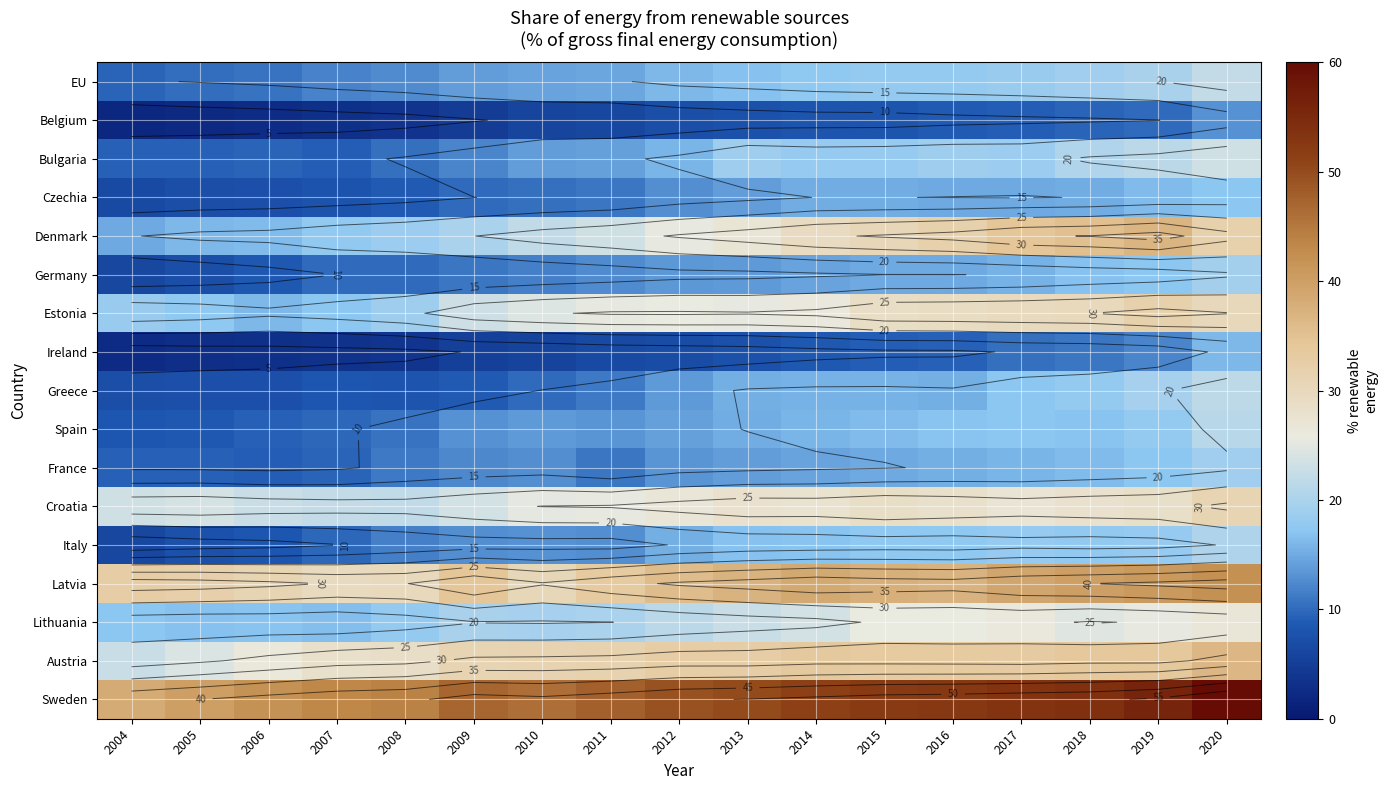

What is the spread (max minus min) of values at 2012?

42.4